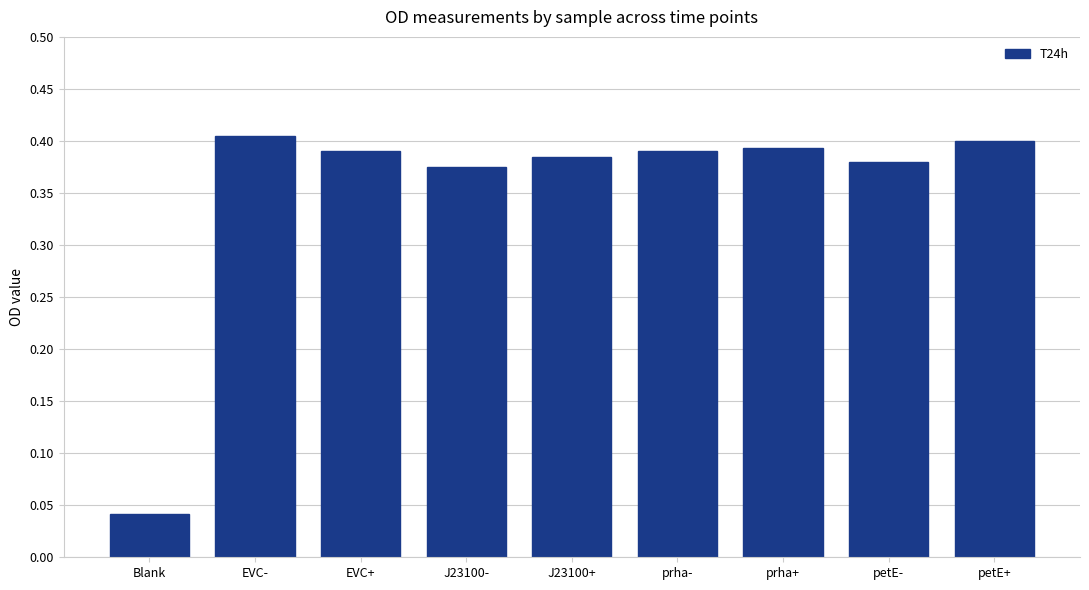

Is it true that the value at prha+ is 0.4?

True